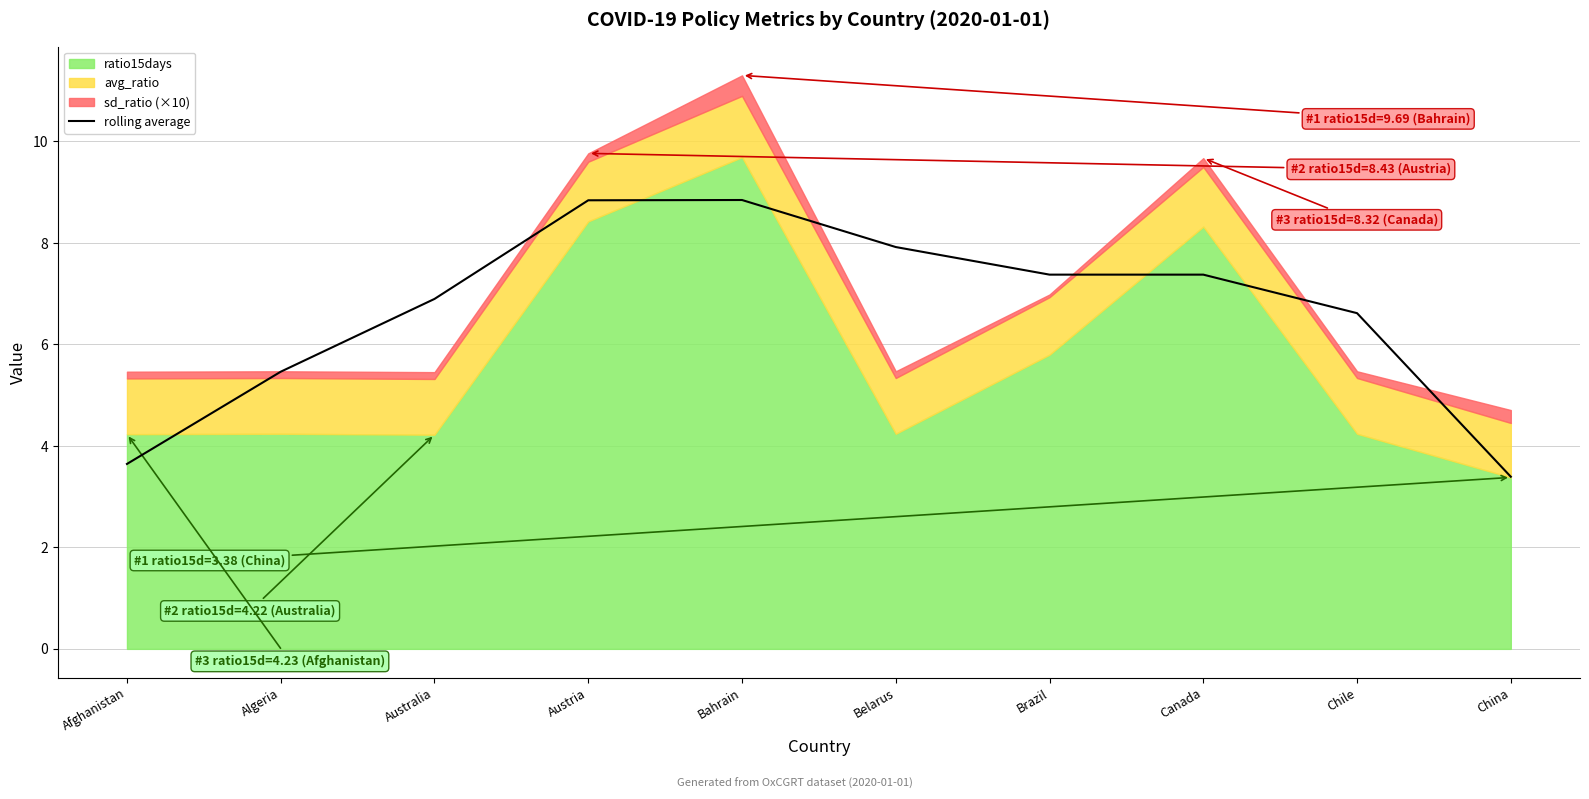

True or false: rolling average has a value of 3.1 at Chile.

False